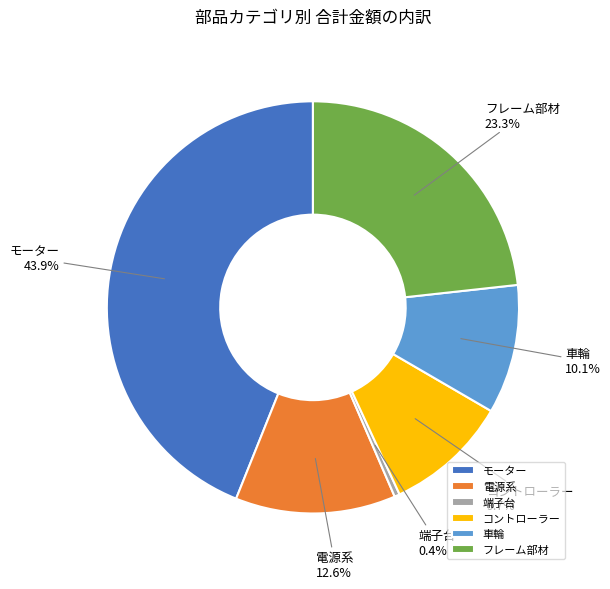

True or false: 車輪 accounts for 24% of the total.

False